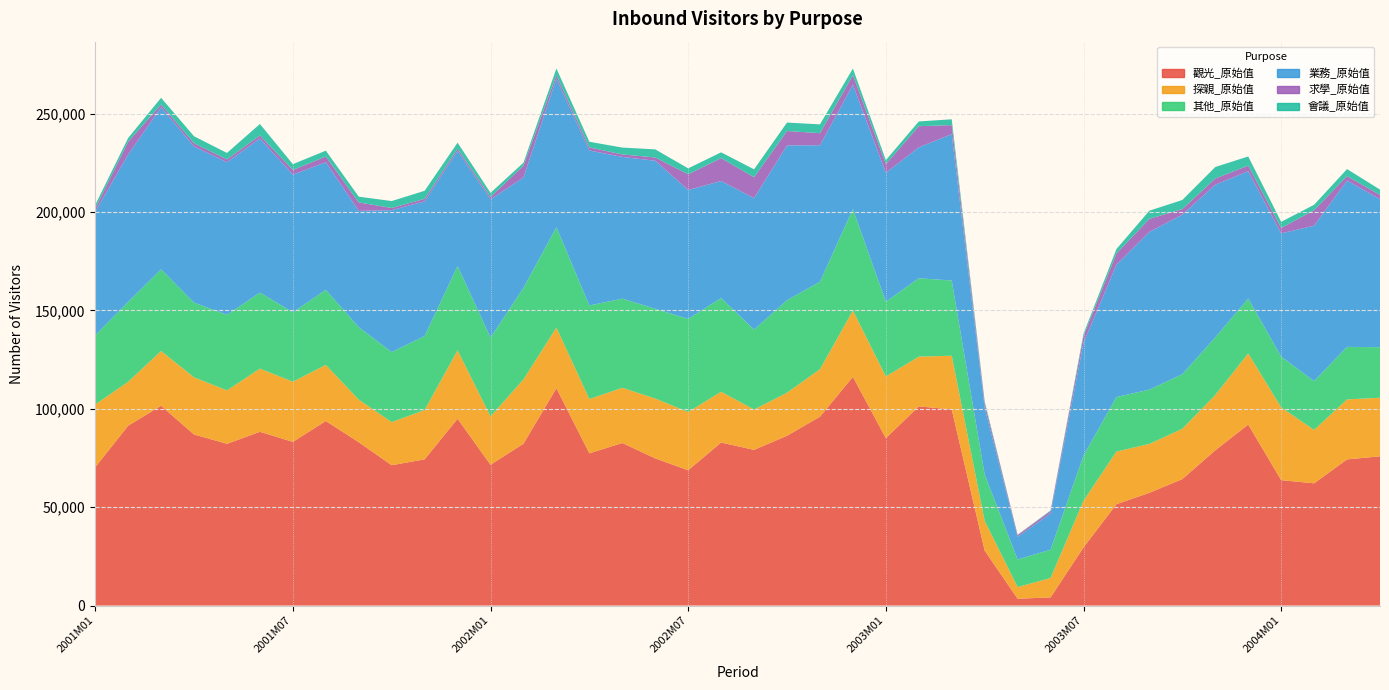

Reading left to right, list all the values displayed in this chart.

觀光_原始值: 2001M01=70319	2001M02=91445	2001M03=101571	2001M04=86966	2001M05=82235	2001M06=88335	2001M07=83208	2001M08=93811	2001M09=83039	2001M10=71351	2001M11=74336	2001M12=94956	2002M01=71567	2002M02=82286	2002M03=110494	2002M04=77393	2002M05=82645	2002M06=74817	2002M07=68793	2002M08=82880	2002M09=79160	2002M10=86318	2002M11=96004	2002M12=116278	2003M01=85072	2003M02=101259	2003M03=99707	2003M04=27937	2003M05=3484	2003M06=4147	2003M07=29577	2003M08=51538	2003M09=57311	2003M10=64304	2003M11=78925	2003M12=92016	2004M01=63766	2004M02=62147	2004M03=74308	2004M04=75862
探親_原始值: 2001M01=31908	2001M02=22303	2001M03=27819	2001M04=29049	2001M05=27140	2001M06=32106	2001M07=30583	2001M08=28529	2001M09=21610	2001M10=21910	2001M11=25056	2001M12=34821	2002M01=24585	2002M02=32679	2002M03=30817	2002M04=27581	2002M05=28057	2002M06=30430	2002M07=29591	2002M08=25808	2002M09=20492	2002M10=21889	2002M11=24135	2002M12=33687	2003M01=31386	2003M02=25290	2003M03=27304	2003M04=15088	2003M05=5925	2003M06=9867	2003M07=23676	2003M08=26759	2003M09=24871	2003M10=25569	2003M11=28118	2003M12=36169	2004M01=36966	2004M02=27144	2004M03=30506	2004M04=29785
其他_原始值: 2001M01=35137	2001M02=40611	2001M03=41537	2001M04=37983	2001M05=38419	2001M06=38661	2001M07=35297	2001M08=38156	2001M09=36857	2001M10=35613	2001M11=37630	2001M12=42817	2002M01=40049	2002M02=46521	2002M03=50997	2002M04=47598	2002M05=45311	2002M06=45642	2002M07=47334	2002M08=47667	2002M09=40597	2002M10=47012	2002M11=44463	2002M12=51577	2003M01=38003	2003M02=39846	2003M03=38216	2003M04=23570	2003M05=14032	2003M06=14372	2003M07=22974	2003M08=27710	2003M09=27617	2003M10=27727	2003M11=29278	2003M12=27905	2004M01=25844	2004M02=24828	2004M03=26690	2004M04=25701
業務_原始值: 2001M01=62882	2001M02=74996	2001M03=82429	2001M04=79383	2001M05=77596	2001M06=78314	2001M07=69968	2001M08=64891	2001M09=59131	2001M10=72135	2001M11=68454	2001M12=58553	2002M01=70343	2002M02=56140	2002M03=75671	2002M04=78783	2002M05=72049	2002M06=75236	2002M07=65527	2002M08=59496	2002M09=66886	2002M10=78695	2002M11=69409	2002M12=63230	2003M01=65554	2003M02=66554	2003M03=74433	2003M04=34031	2003M05=11538	2003M06=18441	2003M07=57350	2003M08=67266	2003M09=80163	2003M10=81128	2003M11=77605	2003M12=64729	2004M01=62635	2004M02=79000	2004M03=84527	2004M04=75256
求學_原始值: 2001M01=1577	2001M02=6408	2001M03=1355	2001M04=1617	2001M05=1386	2001M06=1548	2001M07=2381	2001M08=2889	2001M09=4302	2001M10=1109	2001M11=1291	2001M12=1108	2002M01=1172	2002M02=5986	2002M03=1693	2002M04=1547	2002M05=1275	2002M06=1665	2002M07=8013	2002M08=11612	2002M09=10608	2002M10=7323	2002M11=6143	2002M12=4867	2003M01=4379	2003M02=10739	2003M03=4571	2003M04=2178	2003M05=860	2003M06=1244	2003M07=3399	2003M08=5732	2003M09=6629	2003M10=2825	2003M11=3191	2003M12=2828	2004M01=2733	2004M02=7871	2004M03=2280	2004M04=2153
會議_原始值: 2001M01=1836	2001M02=1929	2001M03=3407	2001M04=3564	2001M05=3318	2001M06=5836	2001M07=2950	2001M08=2981	2001M09=2924	2001M10=3512	2001M11=4086	2001M12=3047	2002M01=2102	2002M02=1519	2002M03=3336	2002M04=2874	2002M05=3486	2002M06=4107	2002M07=3008	2002M08=2934	2002M09=4015	2002M10=4304	2002M11=4456	2002M12=3344	2003M01=2025	2003M02=2411	2003M03=2968	2003M04=1021	2003M05=152	2003M06=286	2003M07=1196	2003M08=2232	2003M09=4148	2003M10=4621	2003M11=5831	2003M12=4654	2004M01=3117	2004M02=2753	2004M03=3573	2004M04=2706